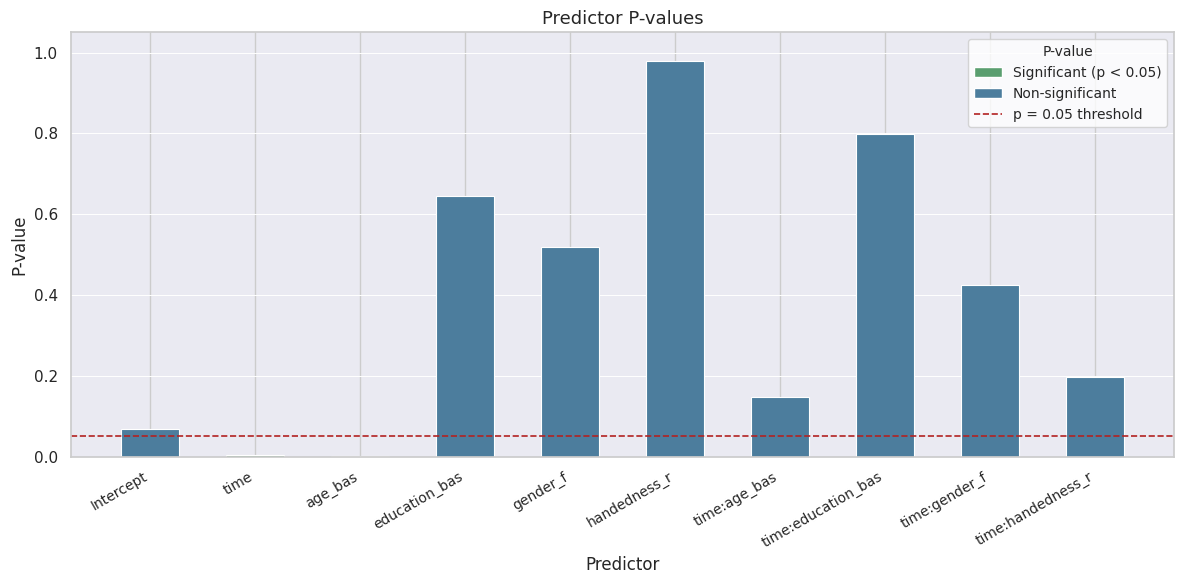

True or false: the data shows 0.7 at time:gender_f.

False